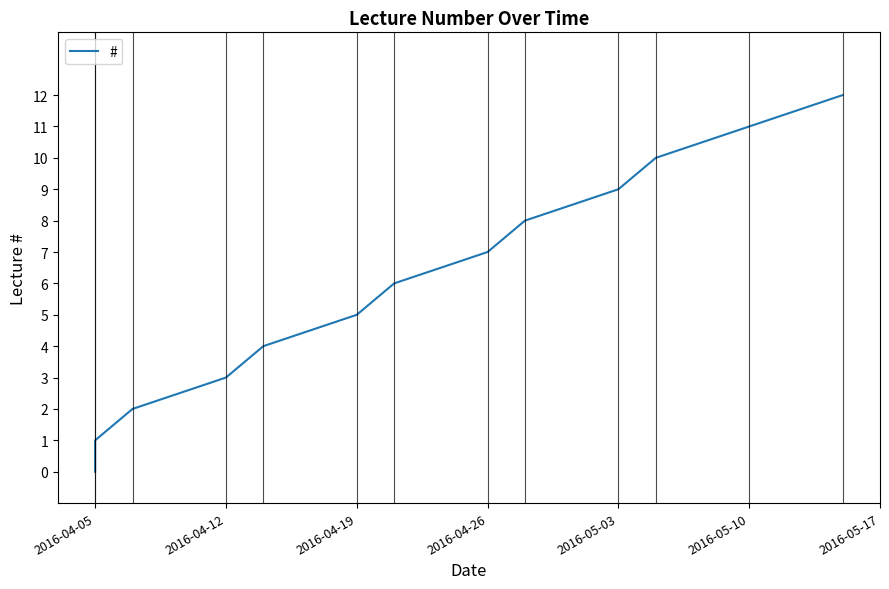

How many lines are shown in the chart?

1